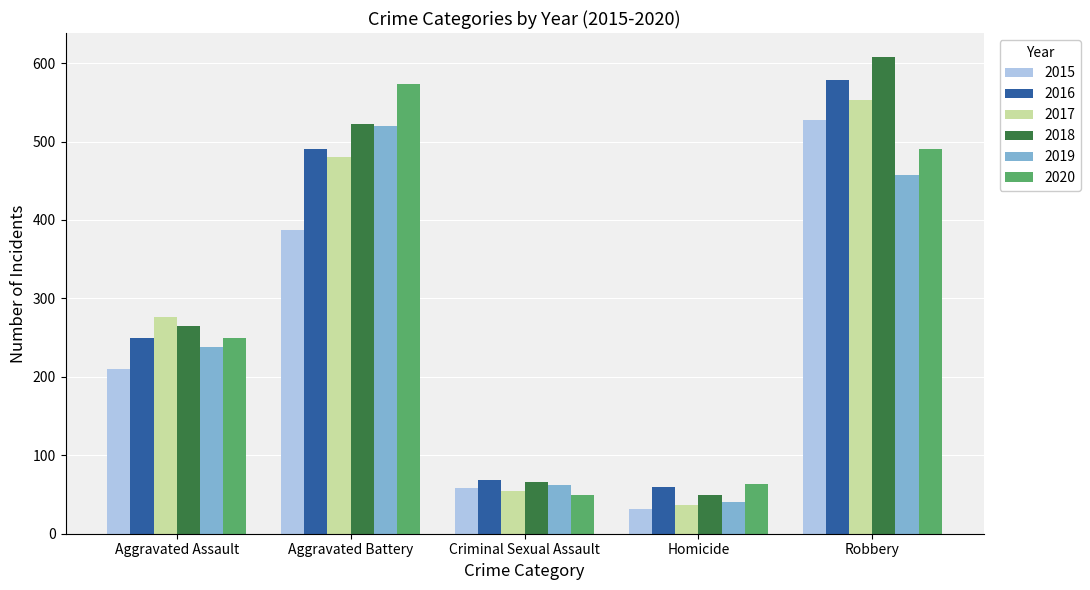

Which series has the largest range (max minus min)?

2018